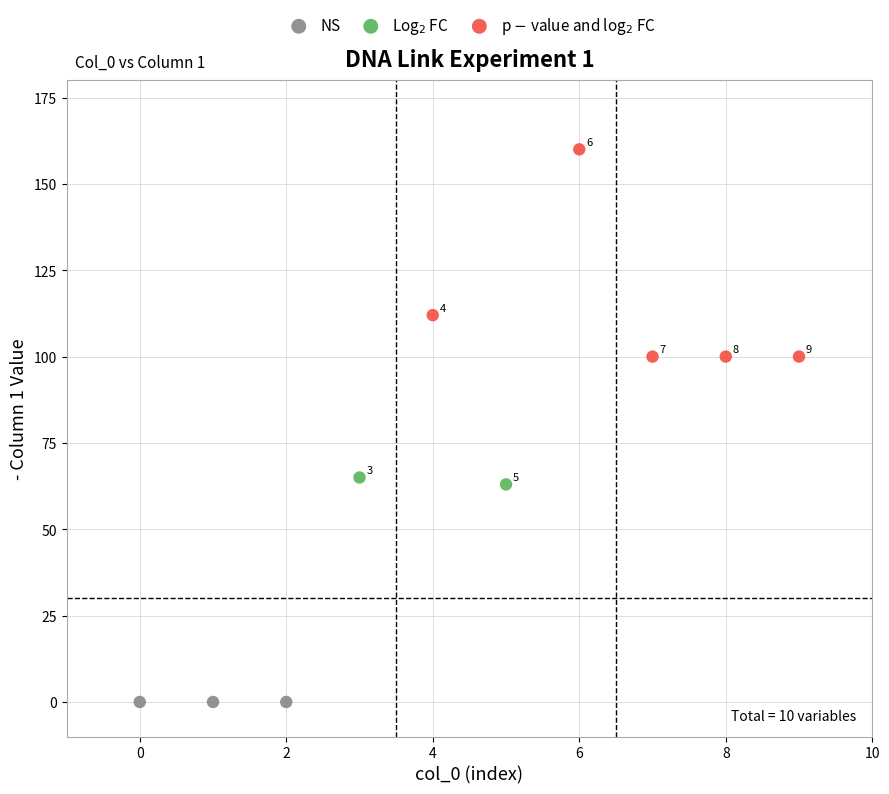

What are all the series names shown in the legend?

NS, Log$_2$ FC, p $-$ value and log$_2$ FC